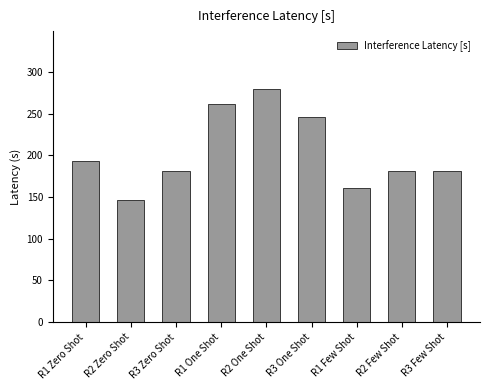

How many values exceed 181?

7